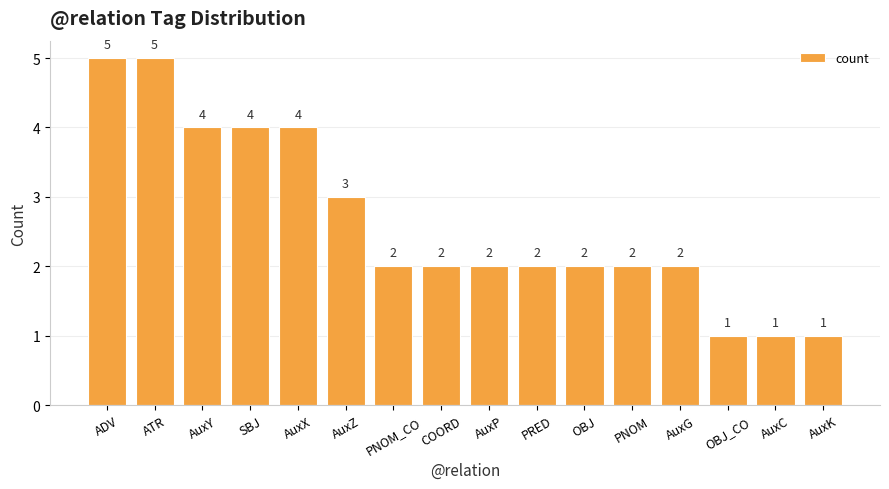

How many values are below 2?

3